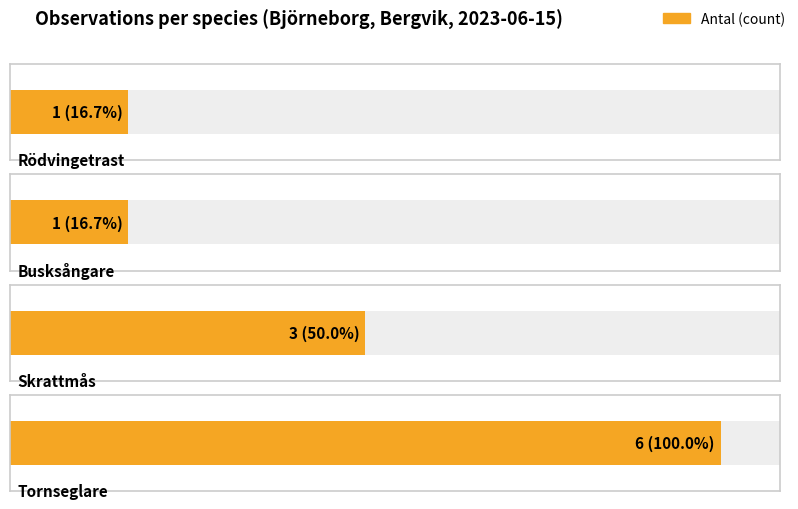

How many data points are above 3?

1